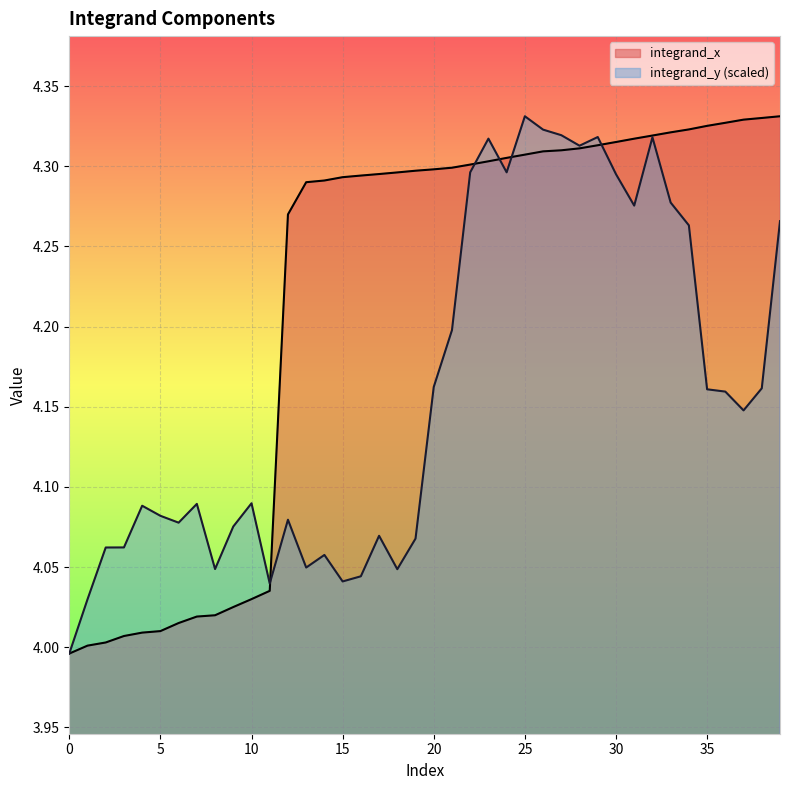

At which label does integrand_x reach its peak?

39